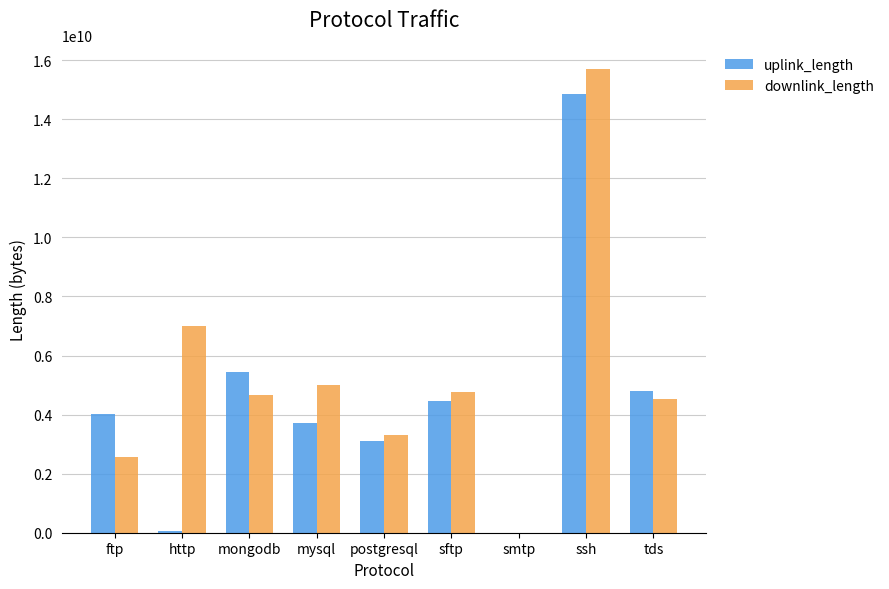

The value of uplink_length at ssh is 24360717424. True or false?

False